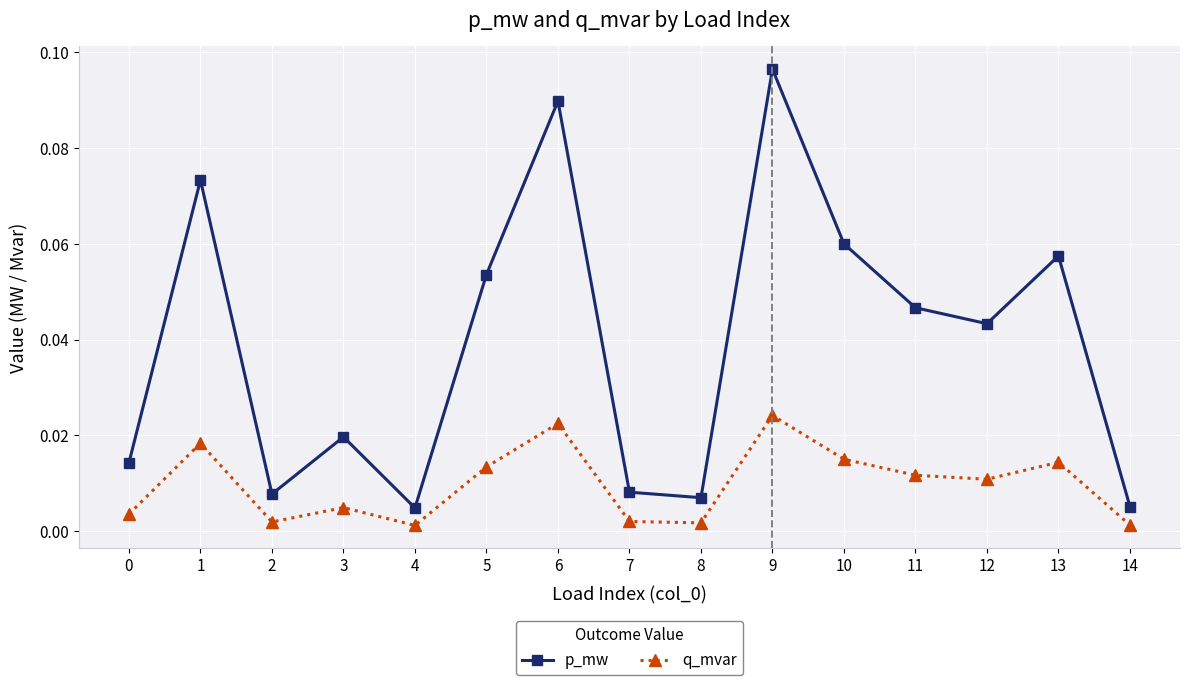

Where is the first local maximum for p_mw?

1